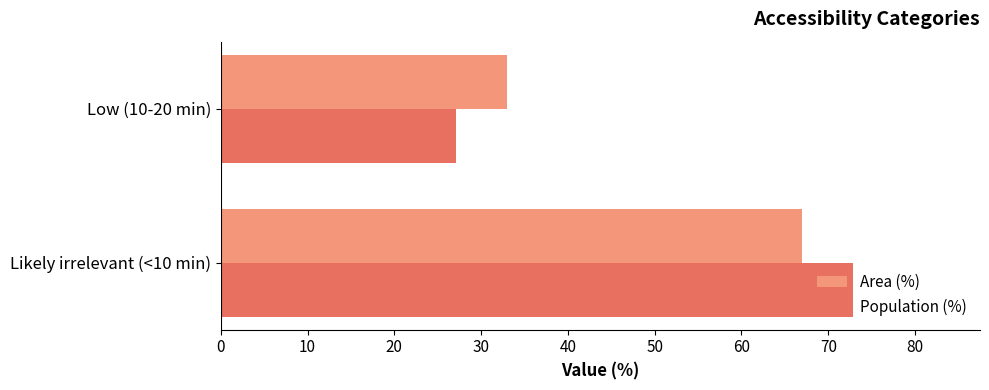

Rank the categories by Population (%) value from lowest to highest.

Low (10-20 min), Likely irrelevant (<10 min)